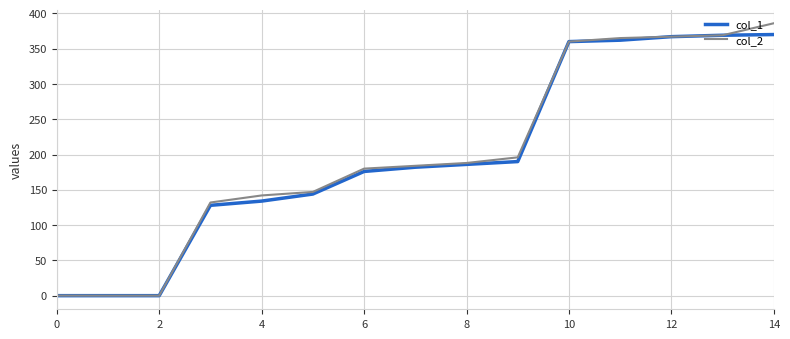

Which series has the widest spread of values?

col_2